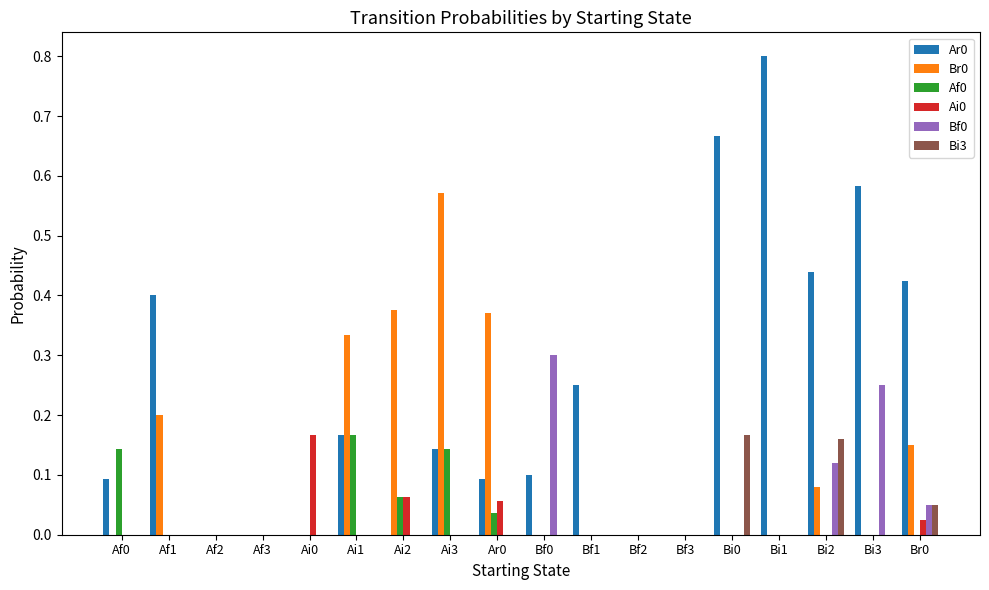

Is the value of Br0 at Af1 greater than the value of Ai0 at Bf0?

Yes